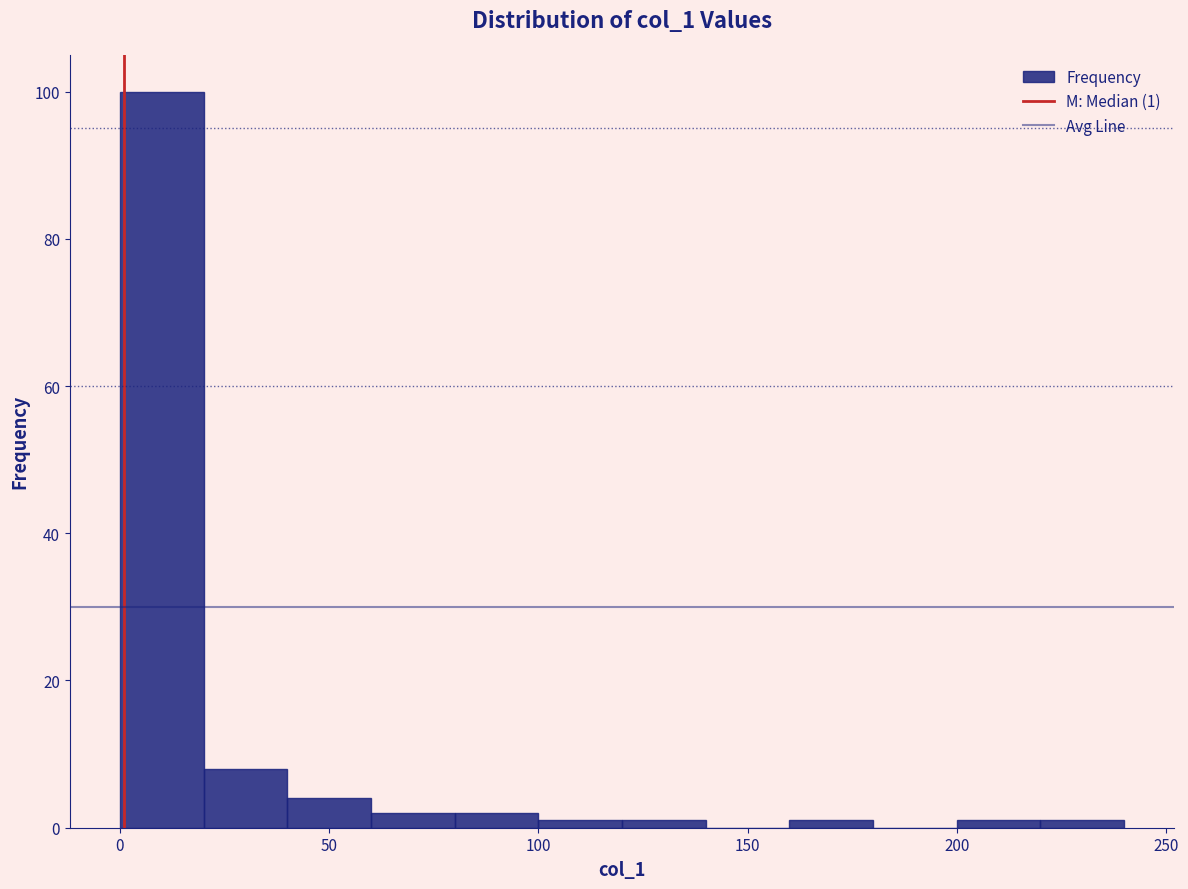

Over which range of the x-axis is the bar tallest?

0 to 20